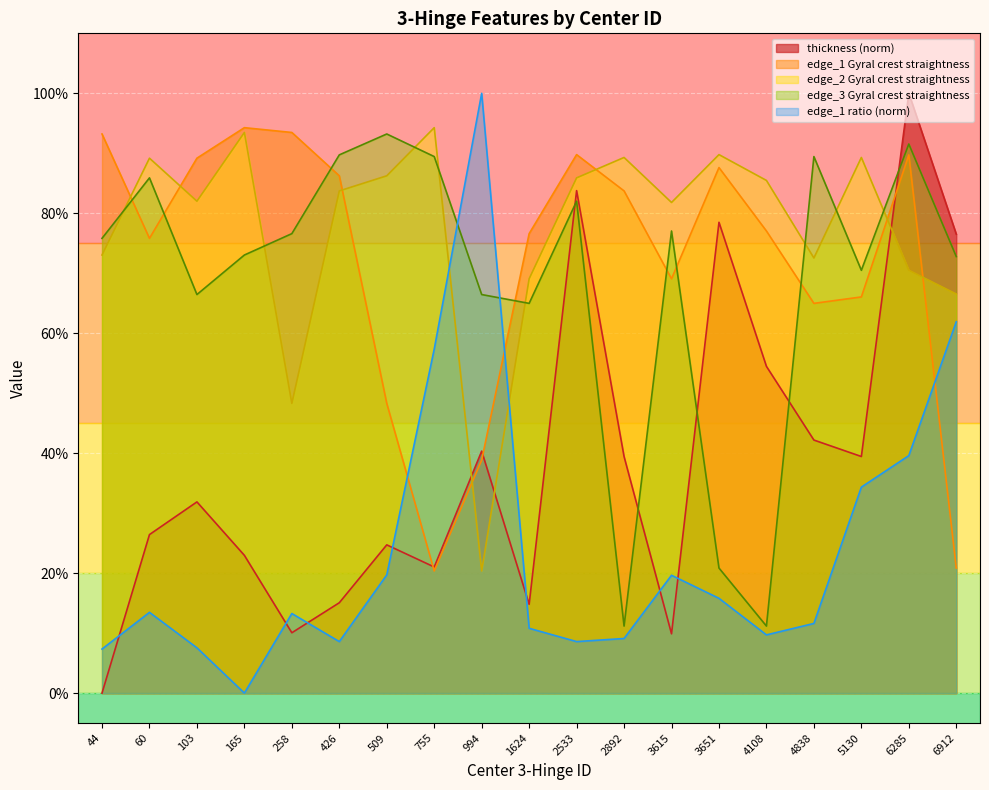

What is the sum of the edge_1 Gyral crest straightness values at 6285 and 165?

1.8